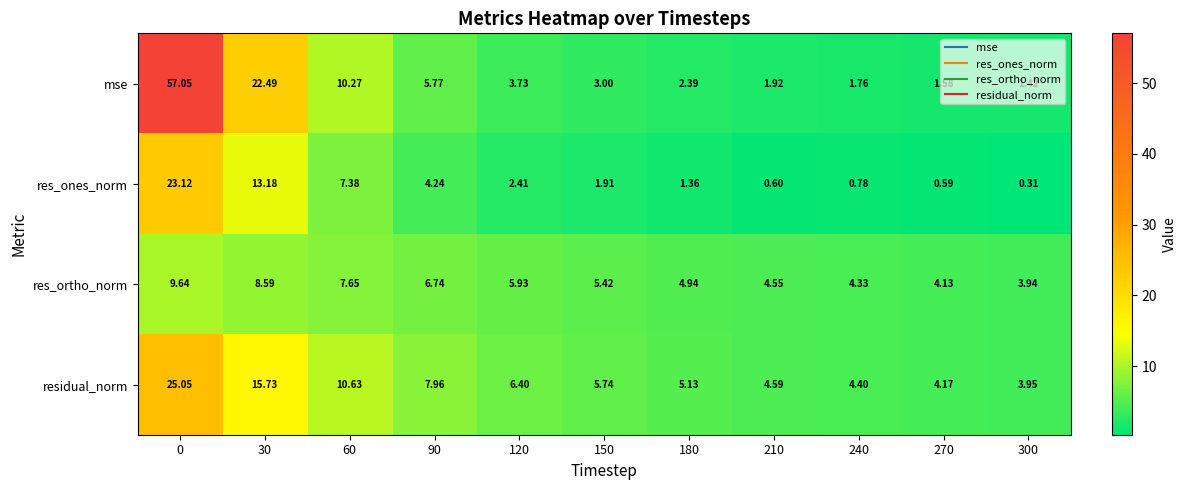

Is the value of residual_norm at 180 greater than the value of res_ortho_norm at 120?

No